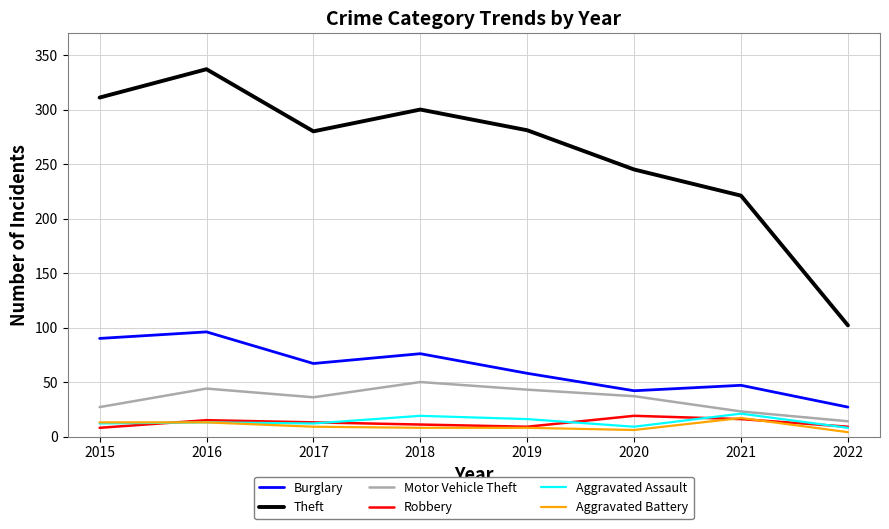

True or false: Burglary and Theft cross at least once.

False